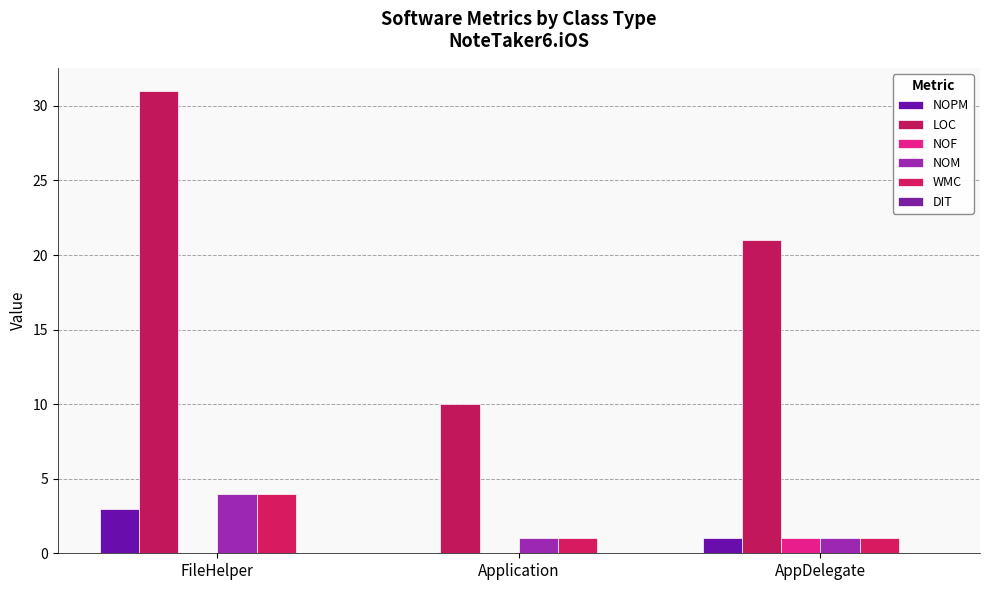

Between FileHelper and Application, which series saw the biggest shift?

LOC